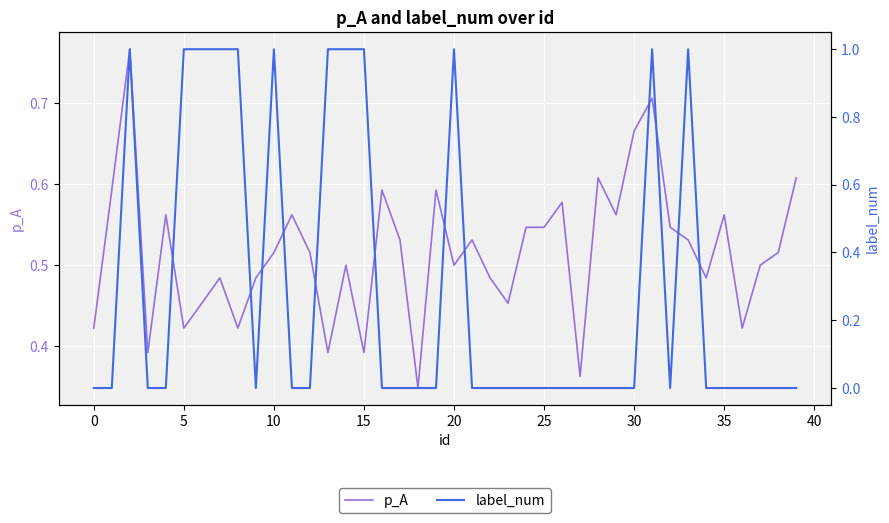

The value of label_num at 5 is 1.8. True or false?

False